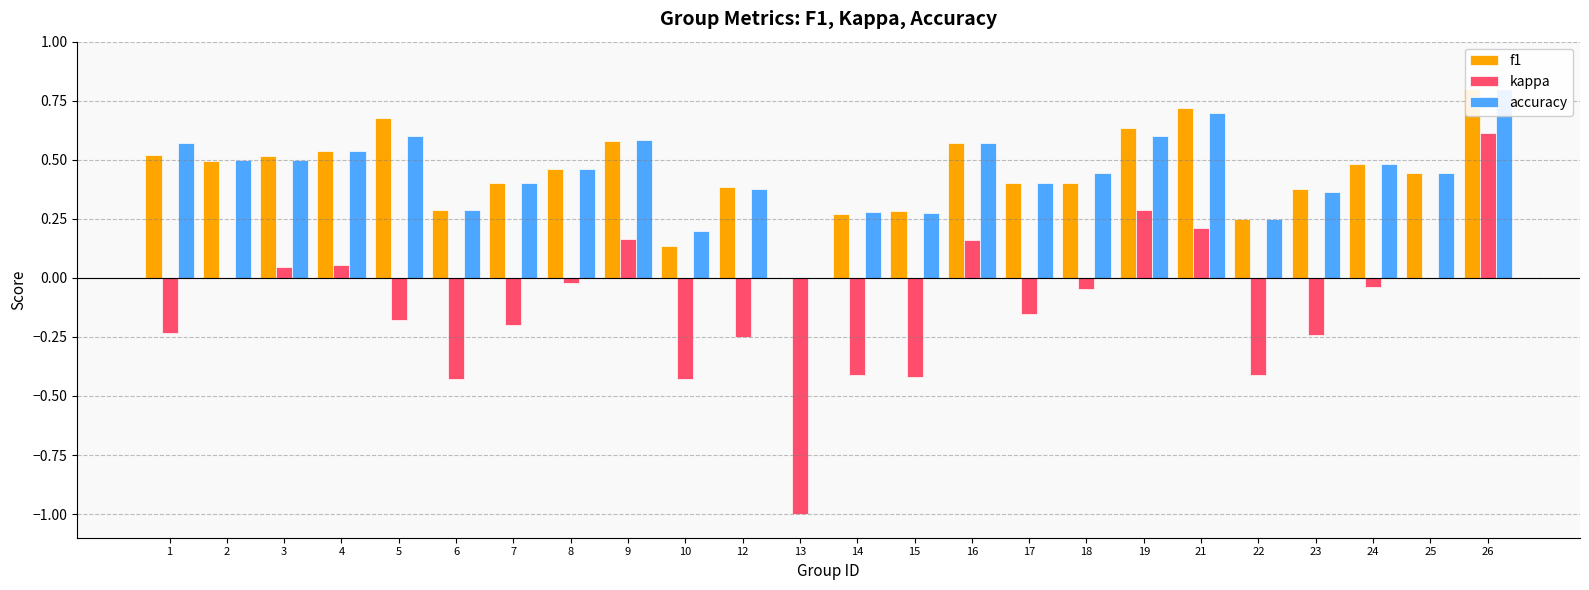

At 7, list the series in order from smallest to largest.

kappa, f1, accuracy